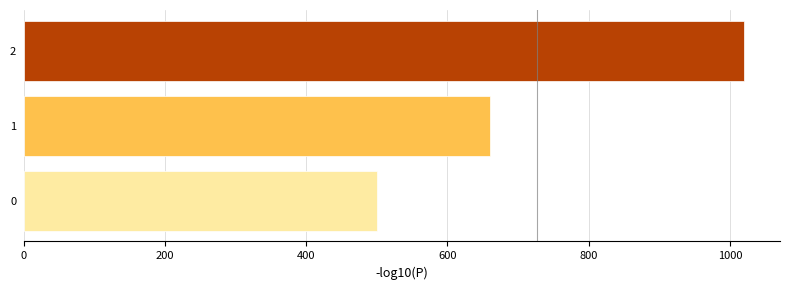

Rank the categories by value from lowest to highest.

0, 1, 2